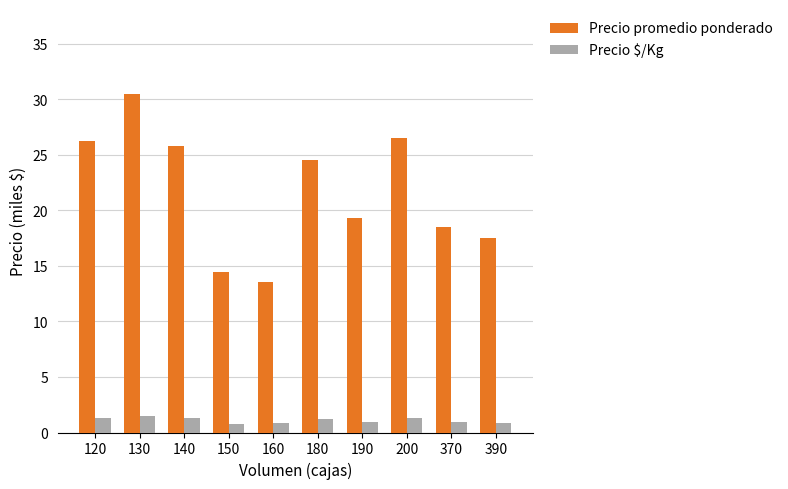

What are all the series names shown in the legend?

Precio promedio ponderado, Precio $/Kg